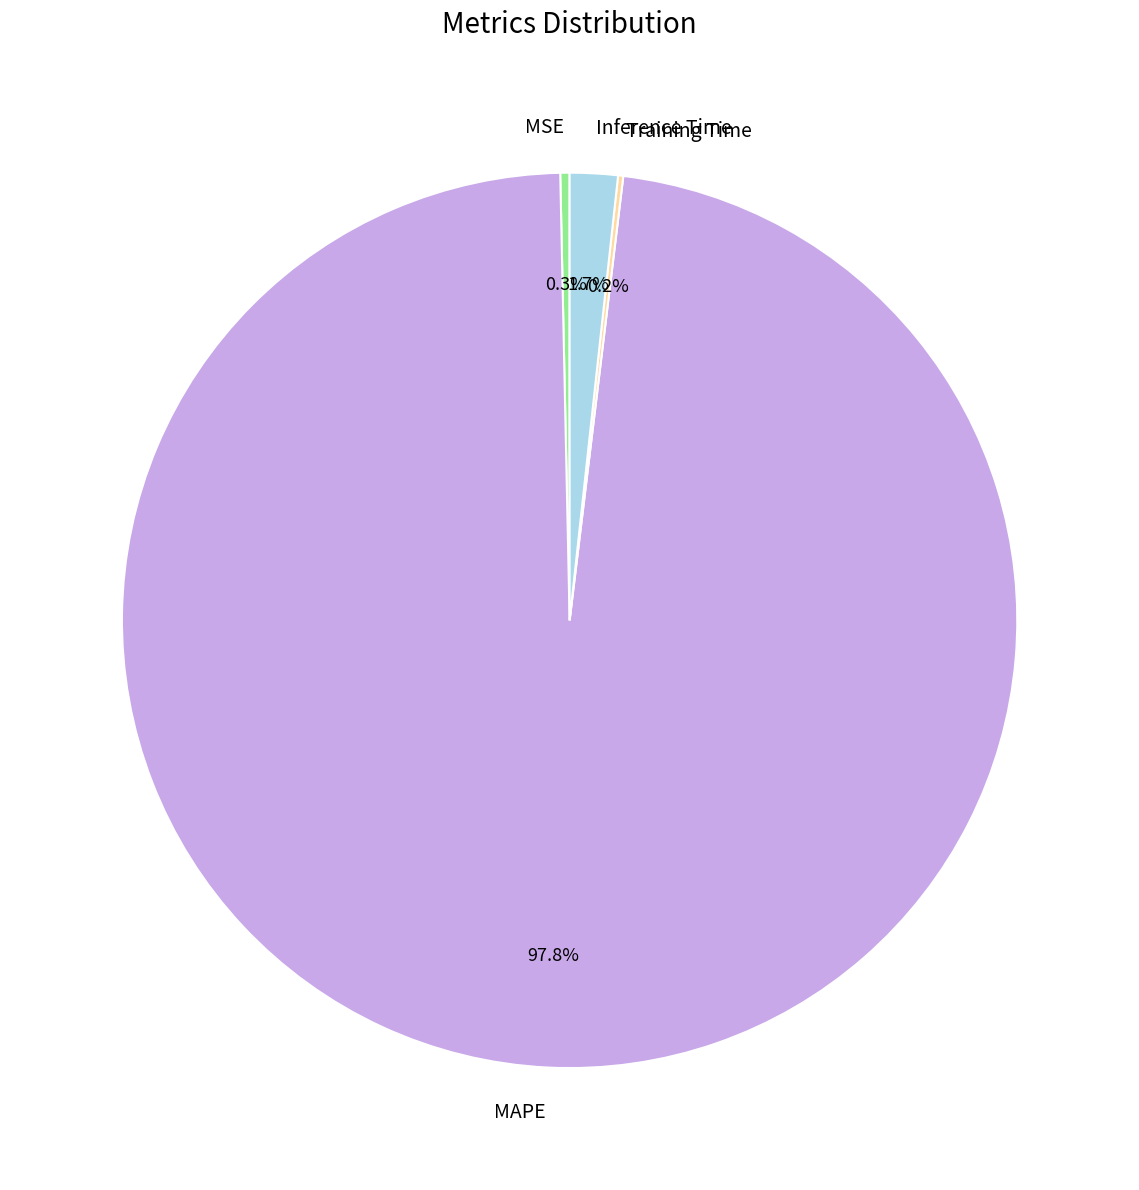

To the nearest percent, what portion does Inference Time represent?

2%